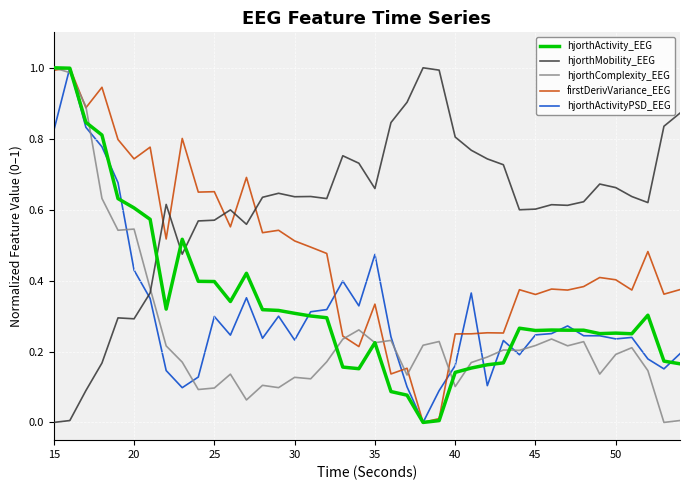

How many intersections are there between hjorthMobility_EEG and hjorthComplexity_EEG?

1